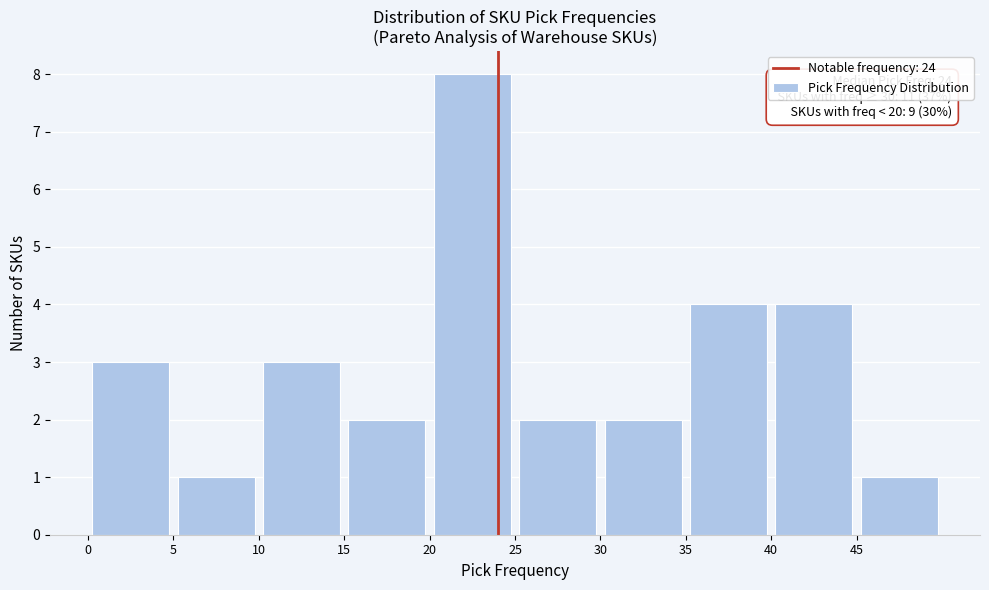

Which range on the x-axis has the tallest bar?

20 to 25